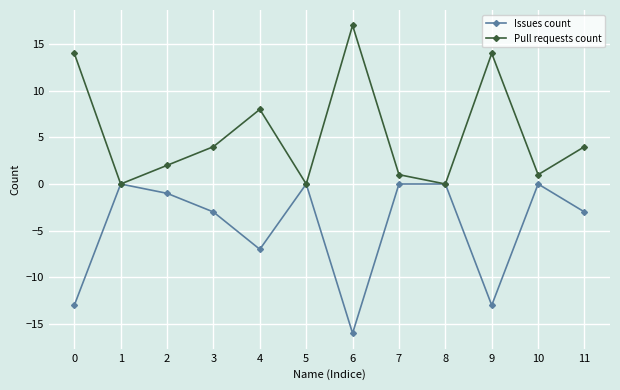

Reading left to right, extract all data points from this chart.

Issues count: 0=-13	1=0	2=-1	3=-3	4=-7	5=0	6=-16	7=0	8=0	9=-13	10=0	11=-3
Pull requests count: 0=14	1=0	2=2	3=4	4=8	5=0	6=17	7=1	8=0	9=14	10=1	11=4